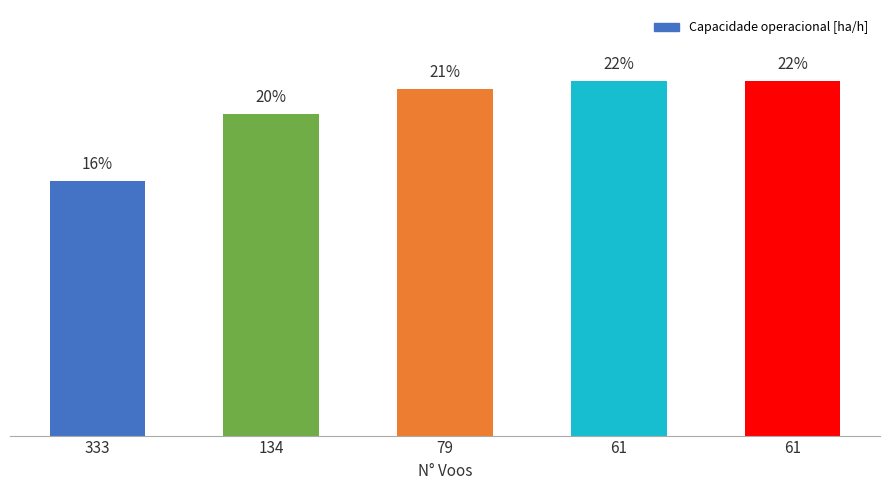

What is the greatest value displayed?

21.7